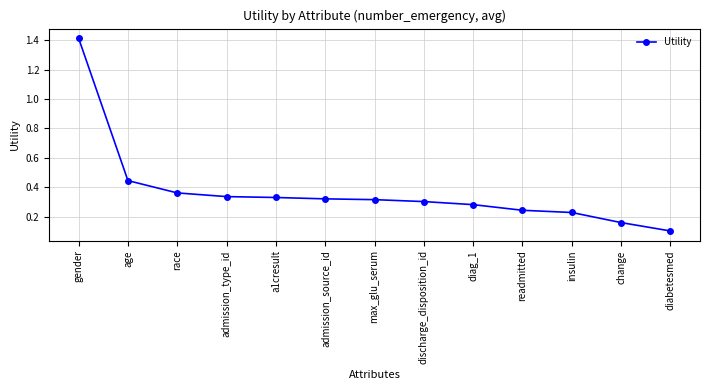

What is the label of the 3rd point from the right?

insulin